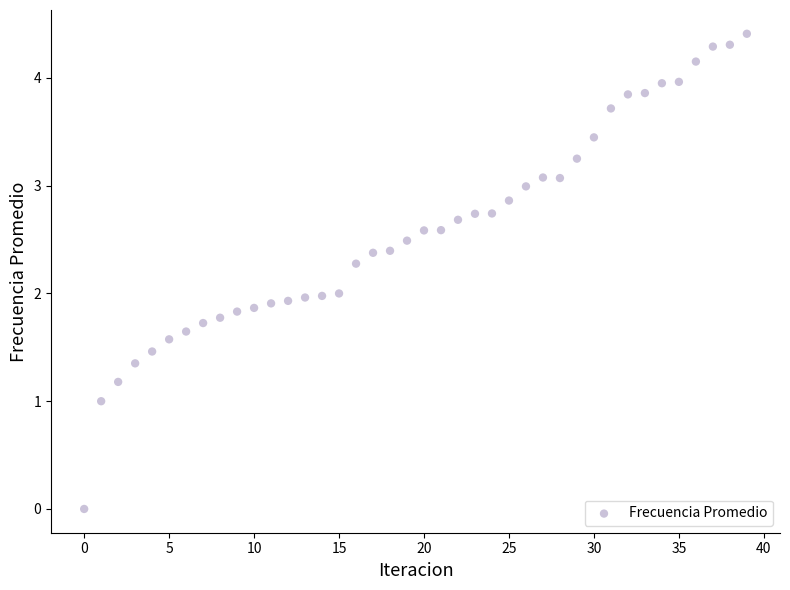

What is the range of Y values (max minus min)?

4.4